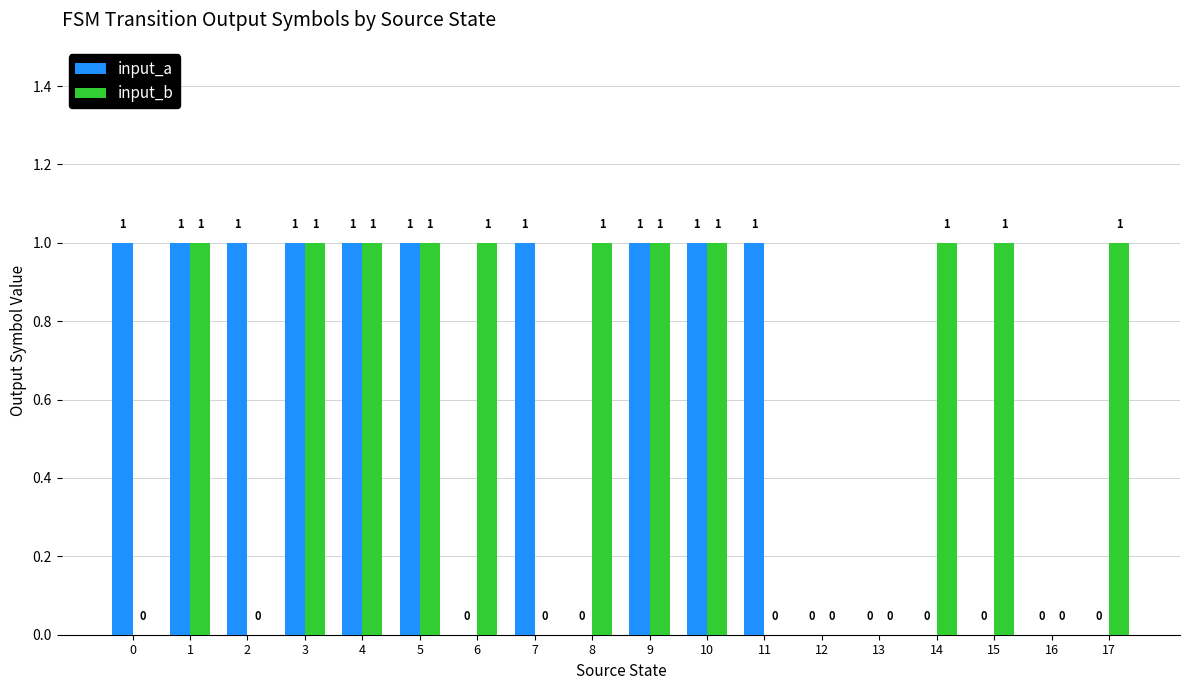

Reading left to right, list all the values displayed in this chart.

input_a: 1	1	1	1	1	1	0	1	0	1	1	1	0	0	0	0	0	0
input_b: 0	1	0	1	1	1	1	0	1	1	1	0	0	0	1	1	0	1